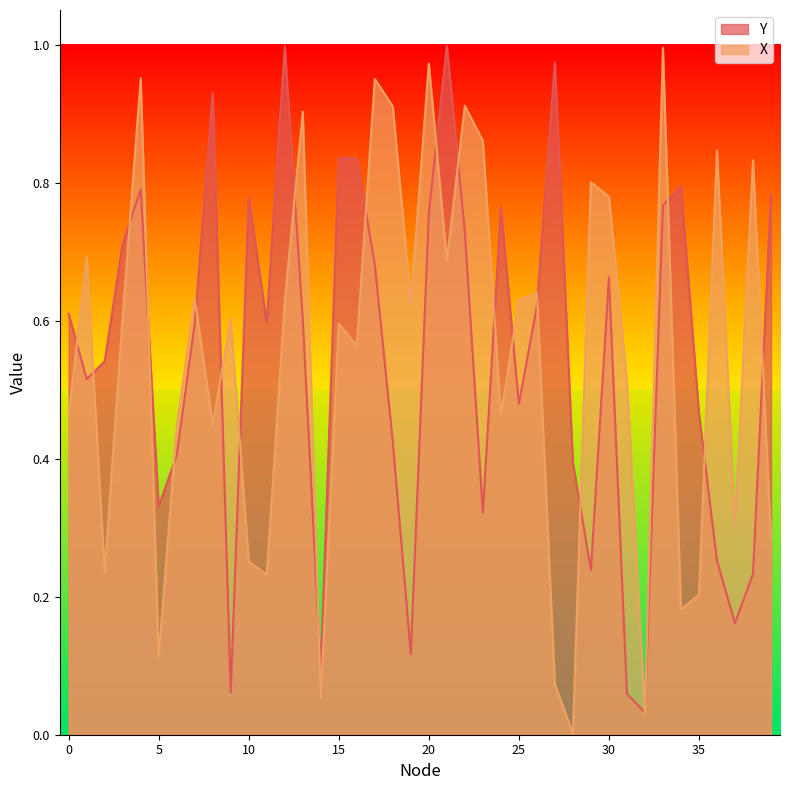

After their last crossing, which series has the higher values: X or Y?

Y